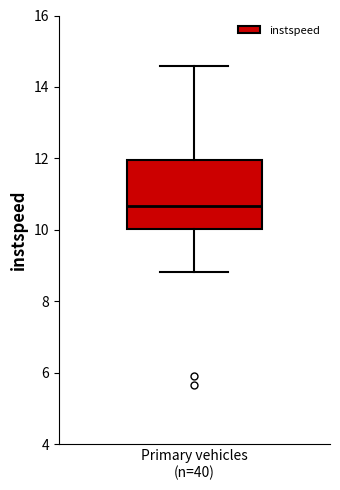

Transcribe this box plot: give where the median line is, the range the box spans, and where the two whiskers end, as read against the y-axis. The values are not printed on the chart, so give them approximately, as read against the axis.

median 10.6, box 10.0 to 12.0, whiskers 8.8 to 14.6